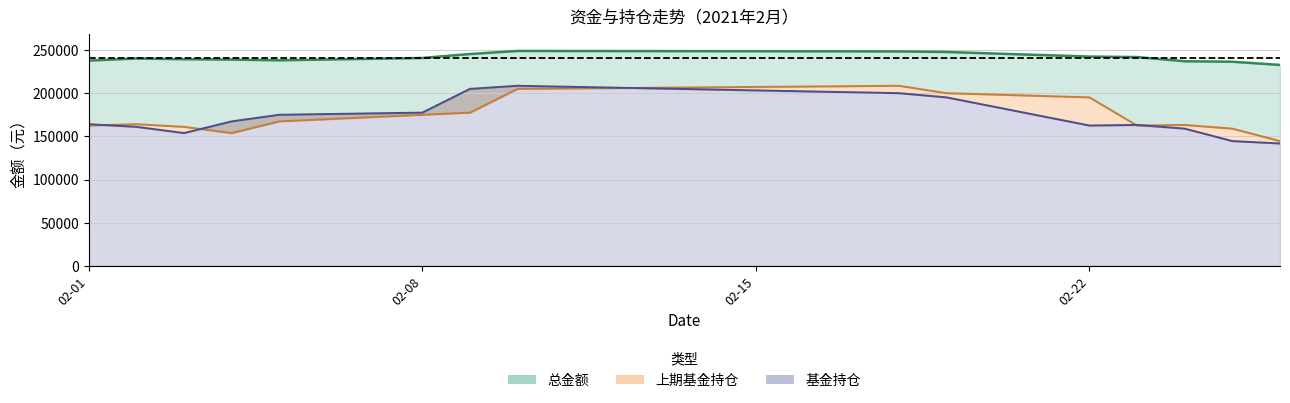

Reading left to right, list all the values displayed in this chart.

总金额: 238036.0	240484.1	239645.1	239227.8	238383.6	241079.1	245659.5	249229.7	248666.9	248015.3	242685.0	242112.1	237257.8	236689.2	232996.4
基金持仓: 164254.2	161171.7	153949.0	167521.7	175171.8	177666.7	205242.9	208809.1	200237.0	195374.5	162695.5	163379.6	159088.5	144640.2	141884.5
上期基金持仓: 162701.5	164254.2	161171.7	153949.0	167521.7	175171.8	177666.7	205242.9	208809.1	200237.0	195374.5	162695.5	163379.6	159088.5	144640.2